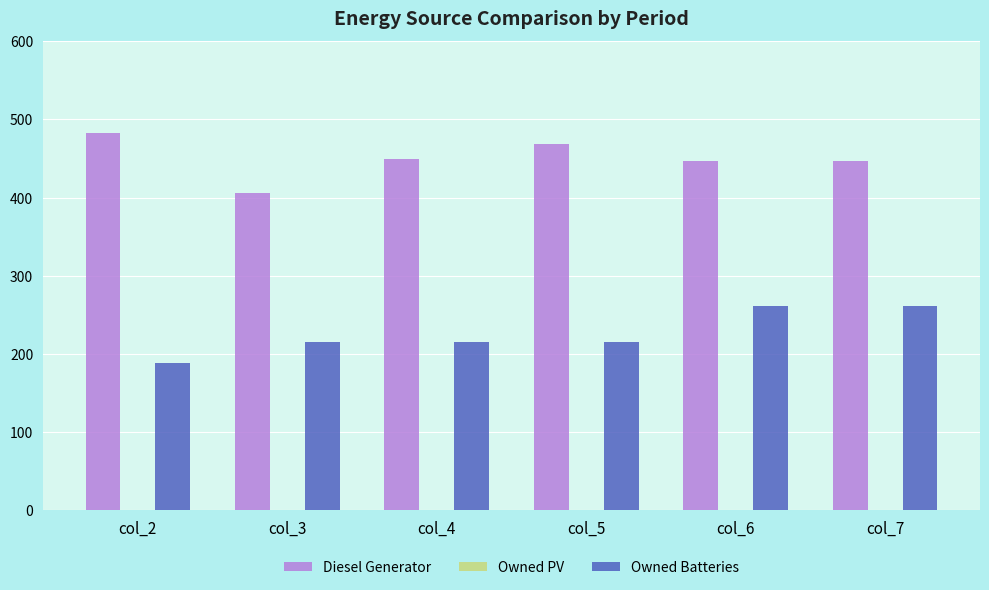

How many bars are there in each group?

2